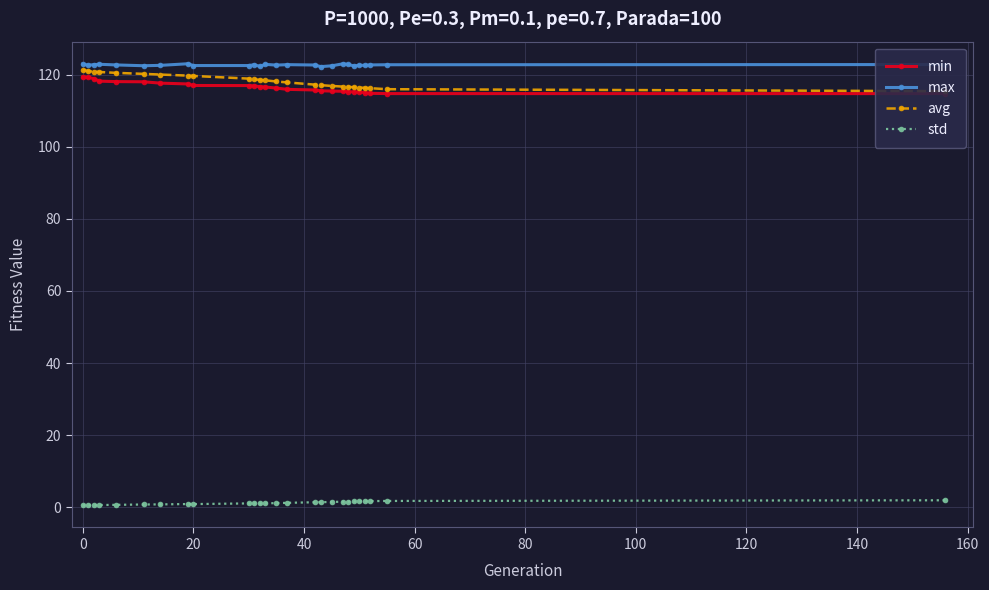

True or false: max and std cross at least once.

False